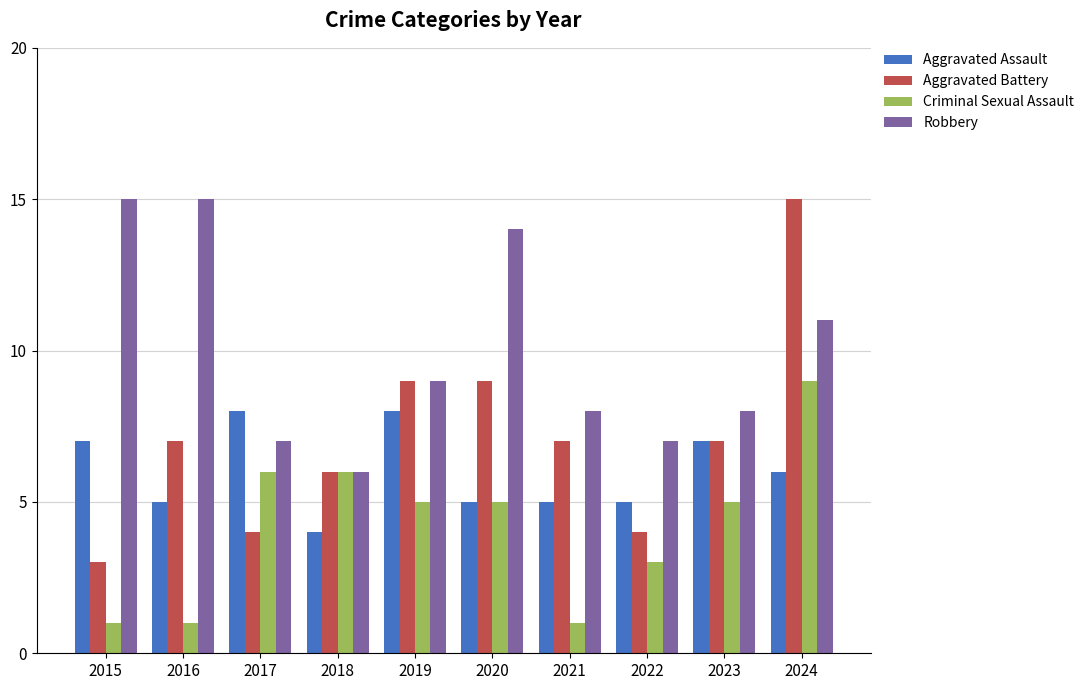

What is the smallest value displayed?

1